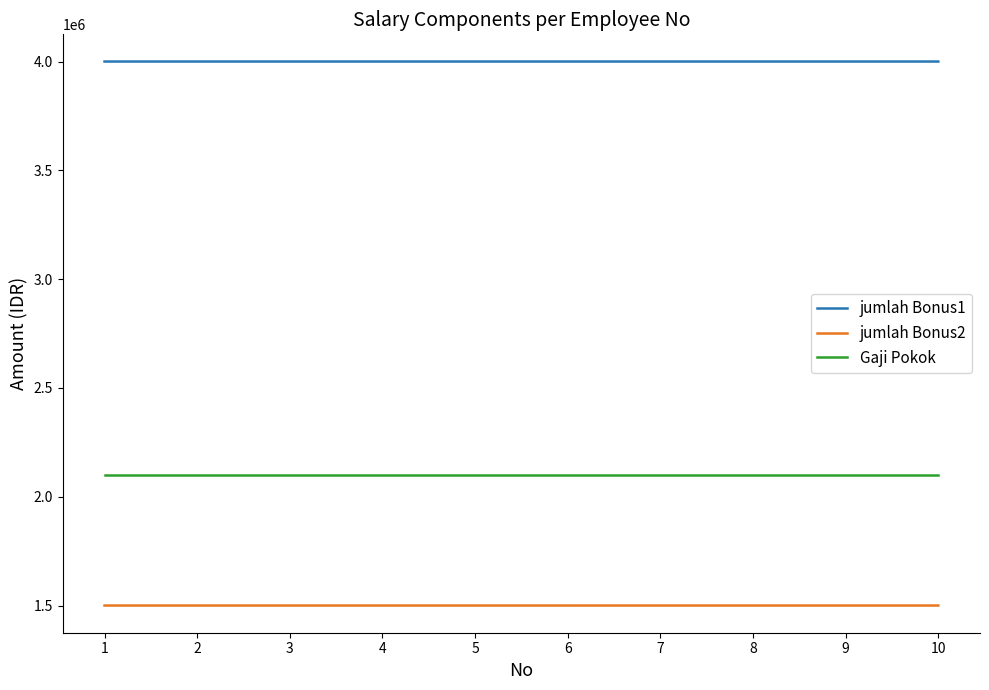

Rank the series by their maximum value, from lowest to highest.

jumlah Bonus2, Gaji Pokok, jumlah Bonus1